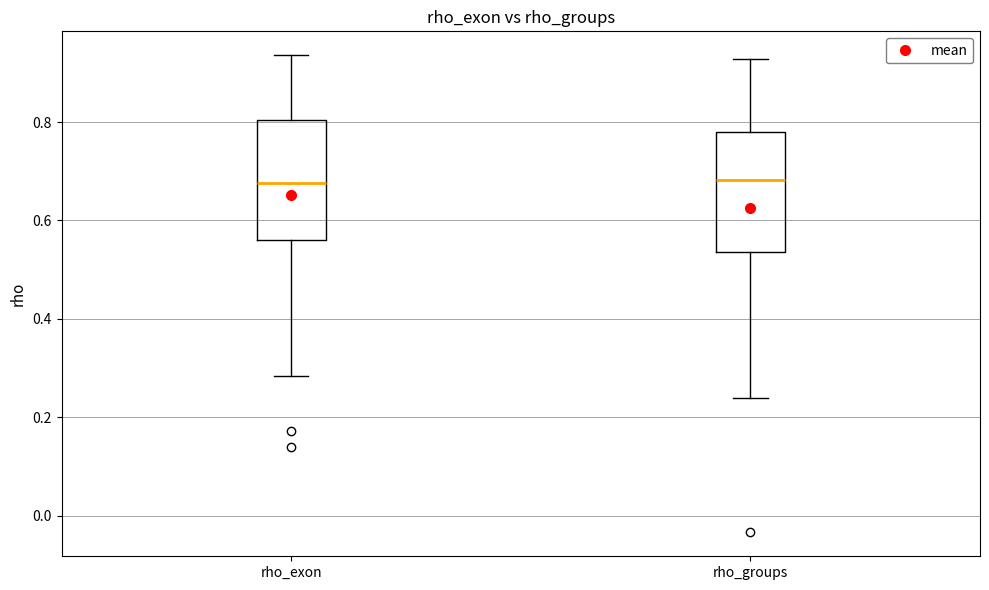

Reading left to right, read every box against the y-axis: the position of its median line, the range the box covers, and the ends of its whiskers. The values are not printed on the chart, so give them approximately, as read against the axis.

rho_exon: median 0.68, box 0.56 to 0.80, whiskers 0.28 to 0.94
rho_groups: median 0.68, box 0.54 to 0.78, whiskers 0.24 to 0.92